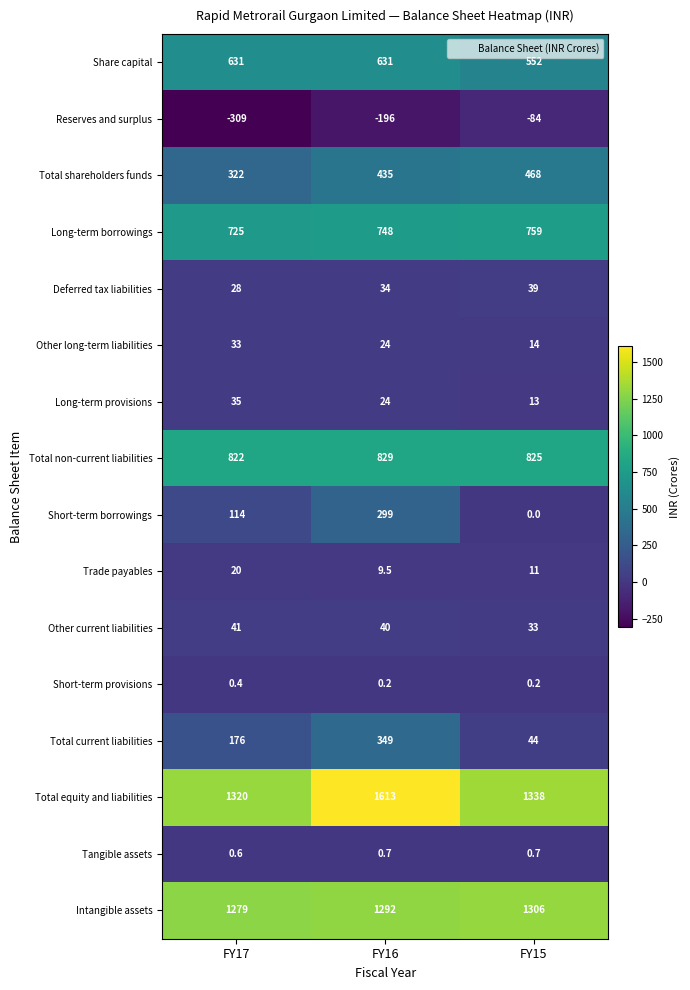

What is the total value across all series at FY16?

6132.4